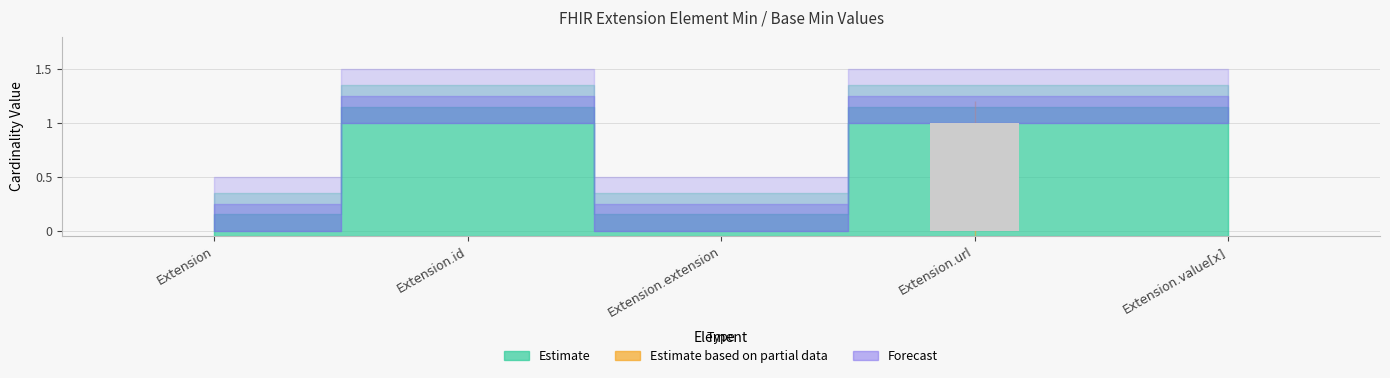

True or false: the data shows -1 at Extension.value[x].

False